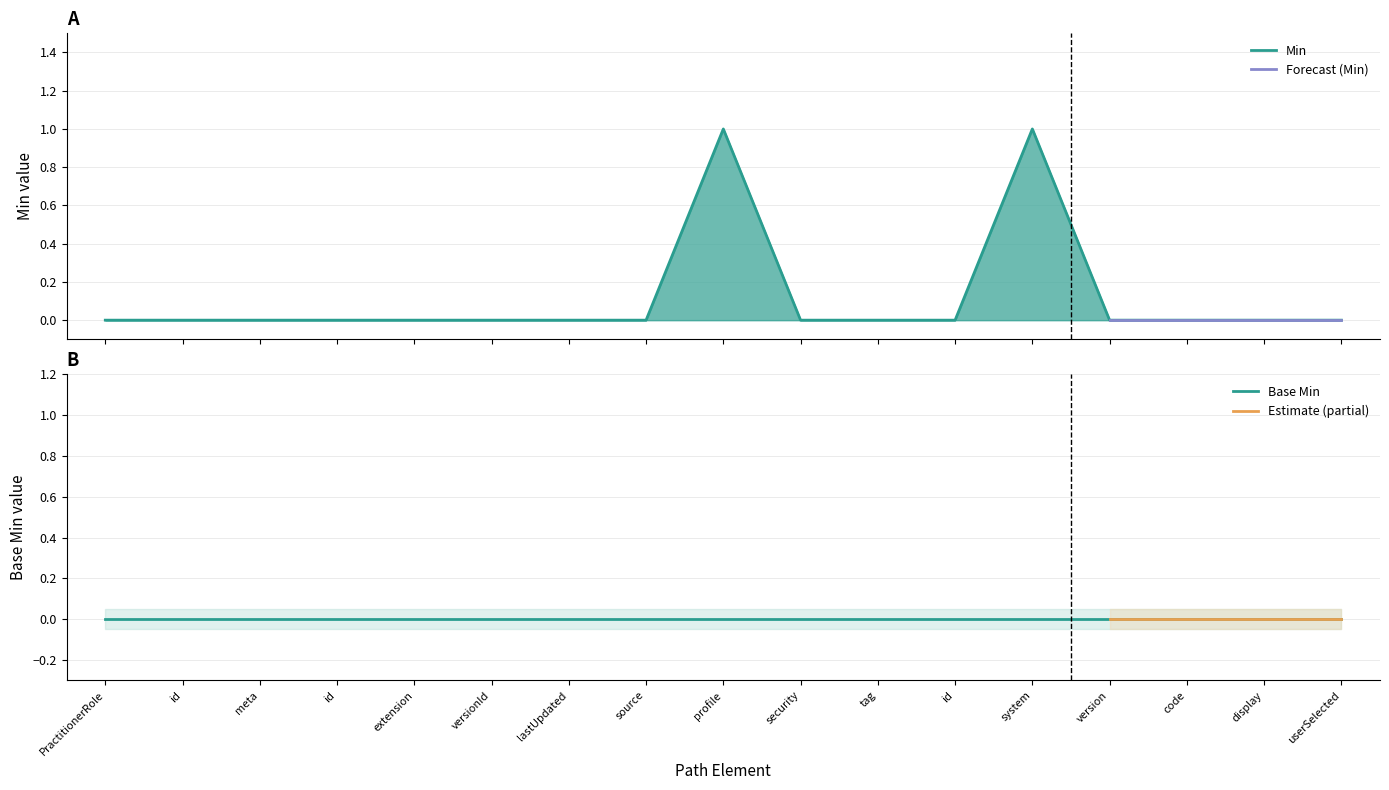

How many data points does each series have?

17